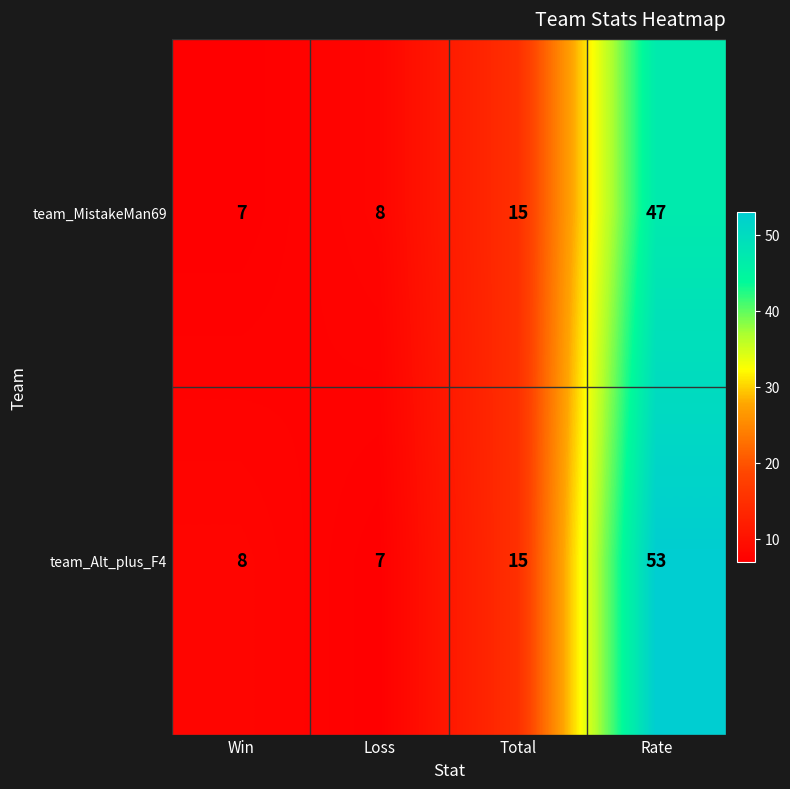

At Rate, list the series in order from largest to smallest.

team_Alt_plus_F4, team_MistakeMan69